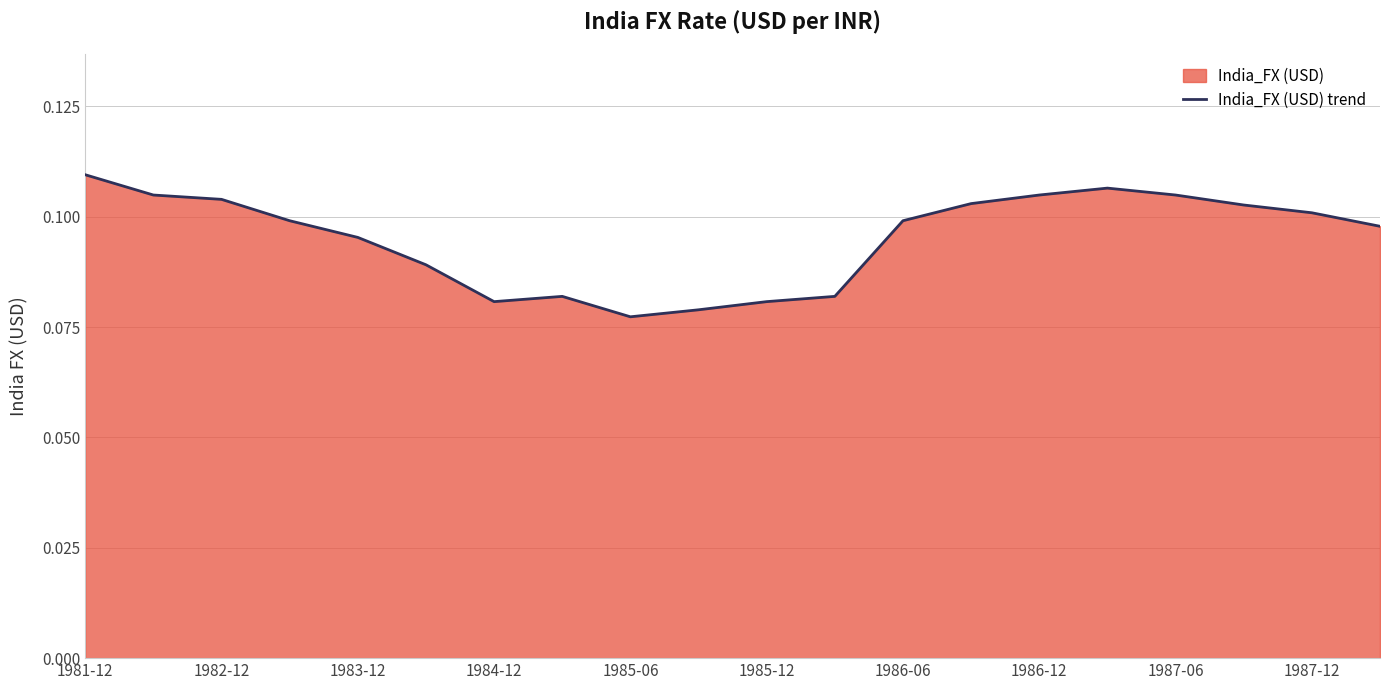

What position from the right is 1981-12?

20